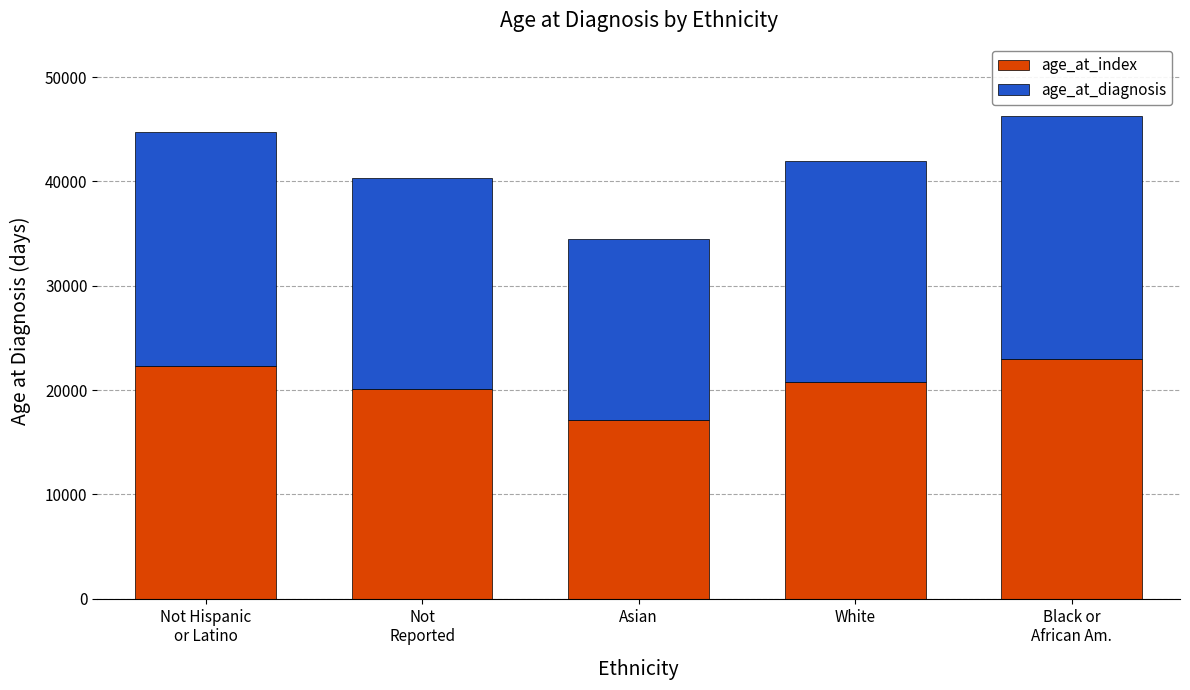

What is the average value of the age_at_index series?

20659